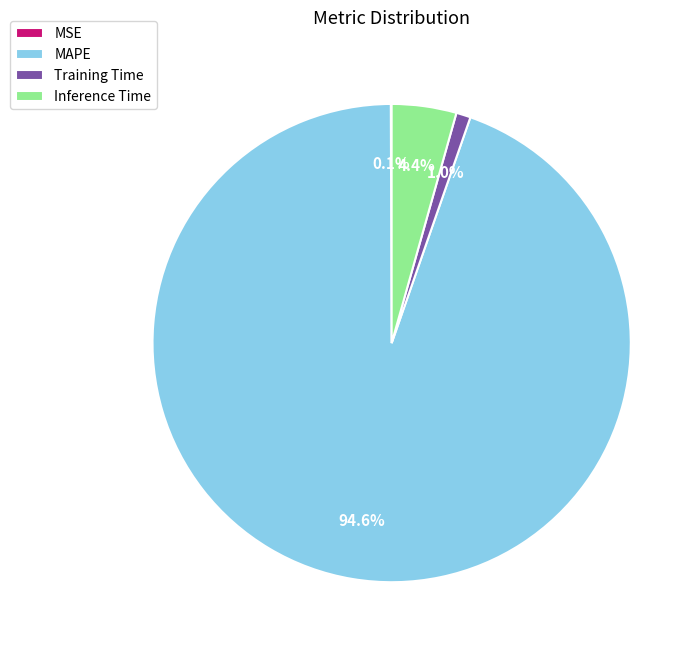

Do Training Time and Inference Time together represent more than half of the pie?

No